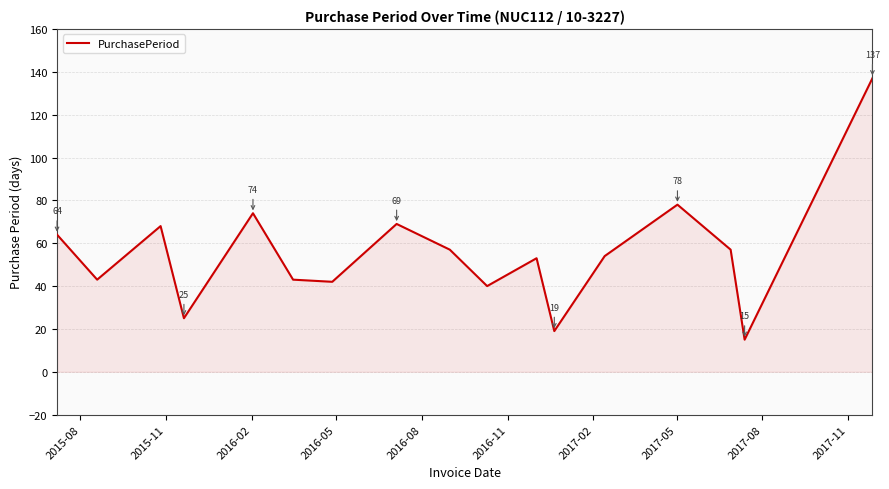

What is the difference between the maximum and minimum values?

122